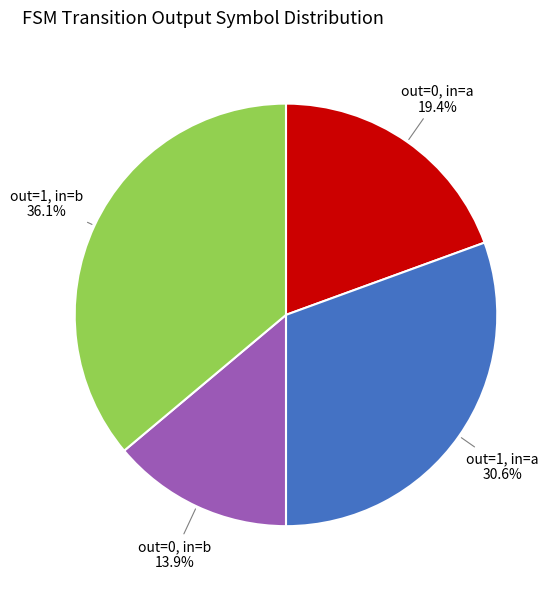

How many slices are in this pie chart?

4